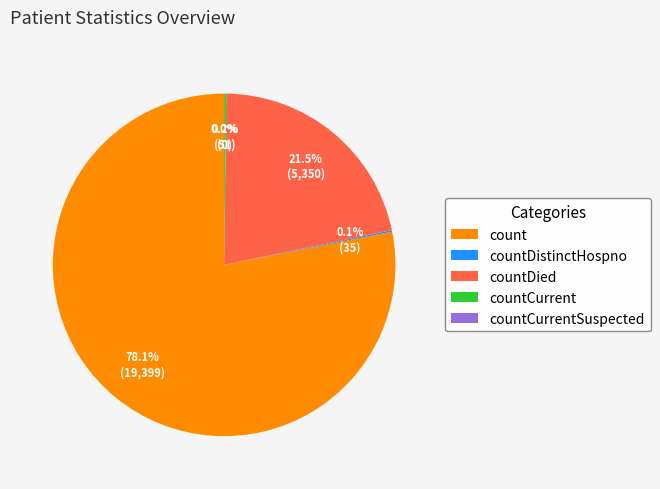

Which slice represents more than half of the pie?

count